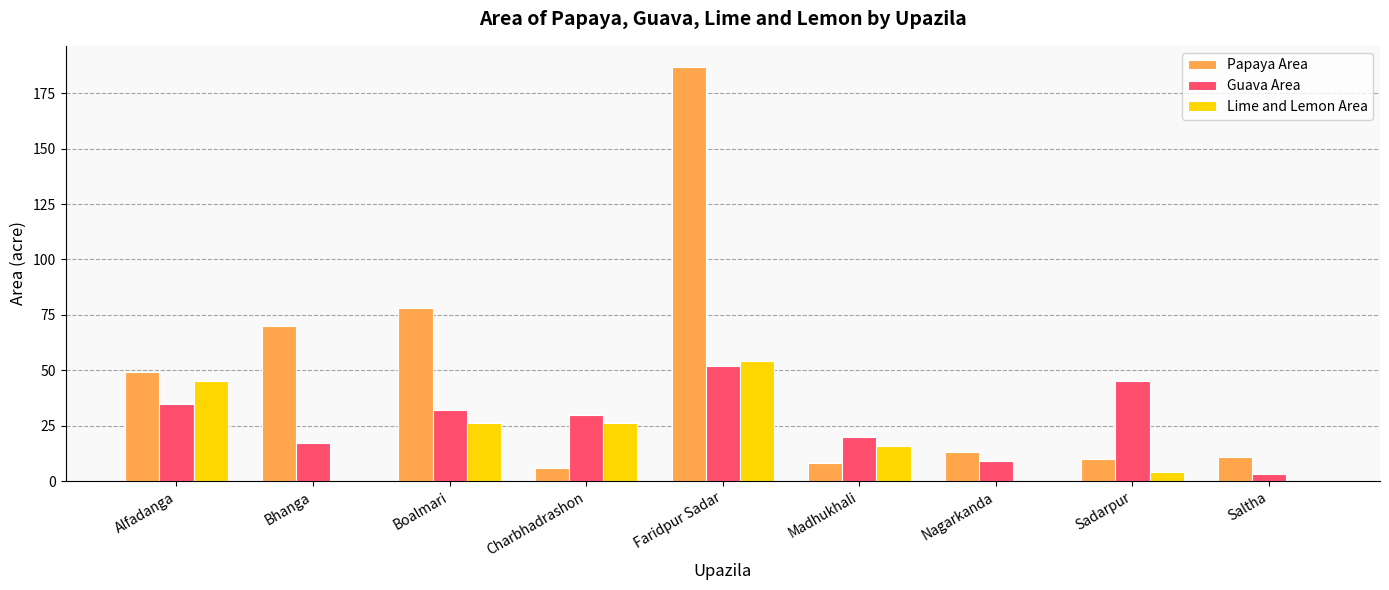

Reading left to right, transcribe all the data shown in this chart.

Papaya Area: Alfadanga=49	Bhanga=70	Boalmari=78	Charbhadrashon=6	Faridpur Sadar=187	Madhukhali=8	Nagarkanda=13	Sadarpur=10	Saltha=11
Guava Area: Alfadanga=35	Bhanga=17	Boalmari=32	Charbhadrashon=30	Faridpur Sadar=52	Madhukhali=20	Nagarkanda=9	Sadarpur=45	Saltha=3
Lime and Lemon Area: Alfadanga=45	Bhanga=0	Boalmari=26	Charbhadrashon=26	Faridpur Sadar=54	Madhukhali=16	Nagarkanda=0	Sadarpur=4	Saltha=0